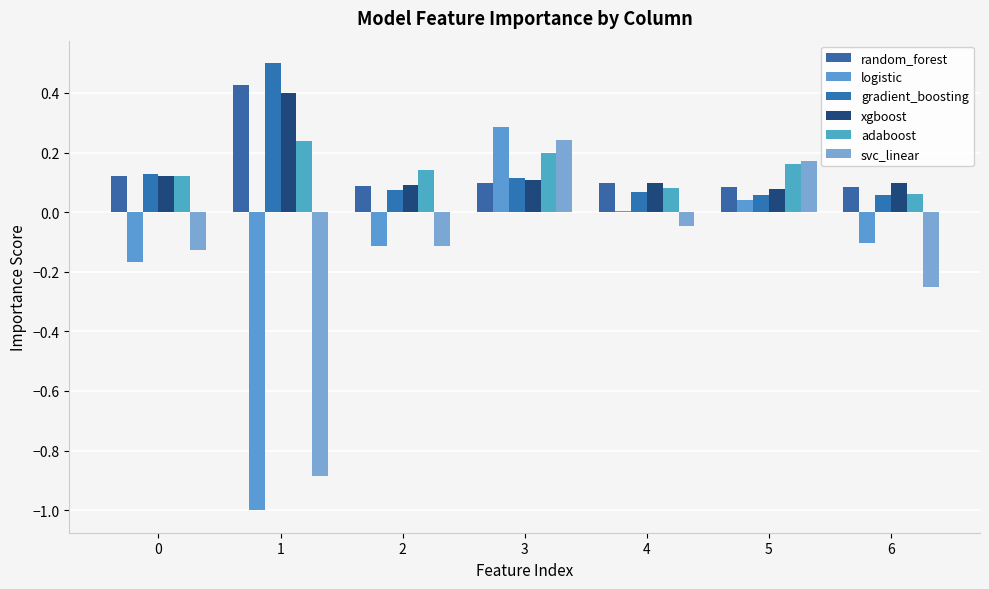

Count the number of data series in this chart.

6